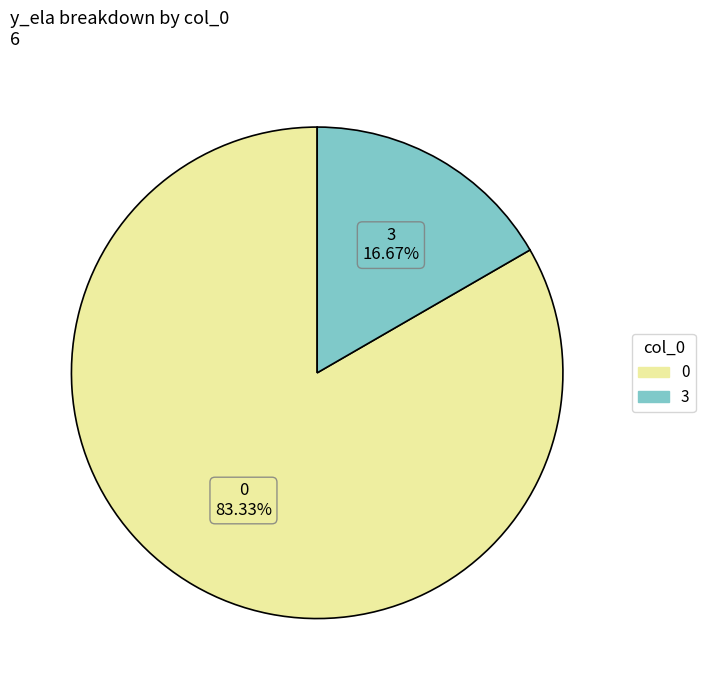

Is there a majority slice in this chart?

Yes